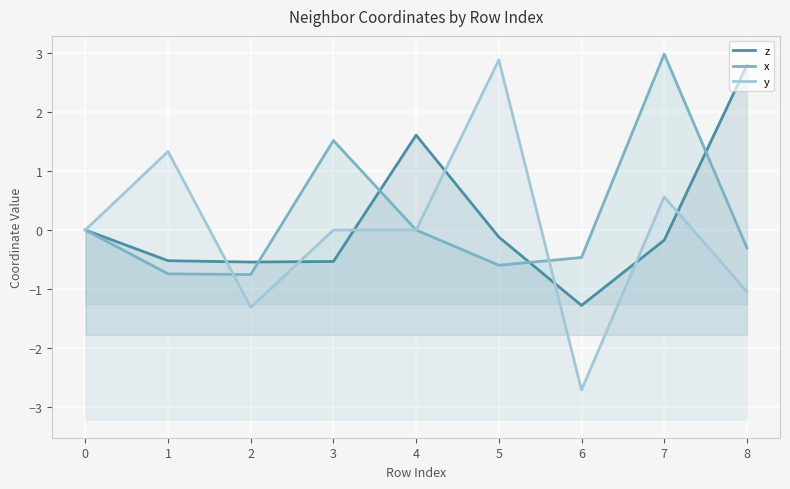

True or false: x has more than 0 interior local peaks.

True